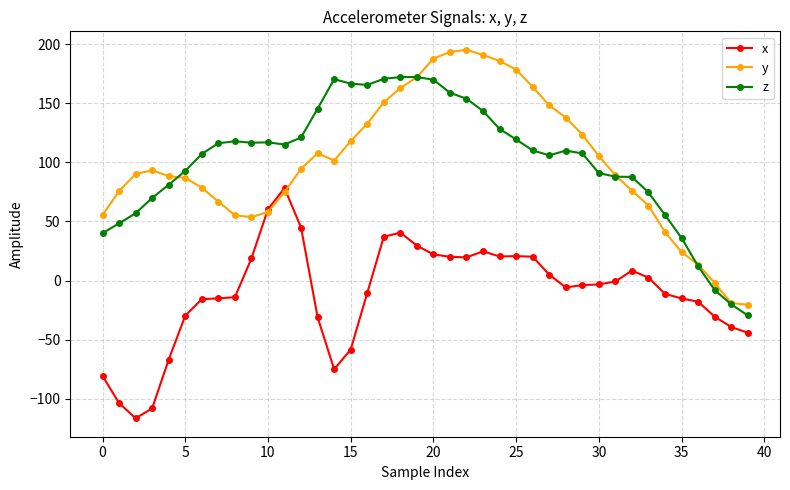

Rank the series by their maximum value, from highest to lowest.

y, z, x